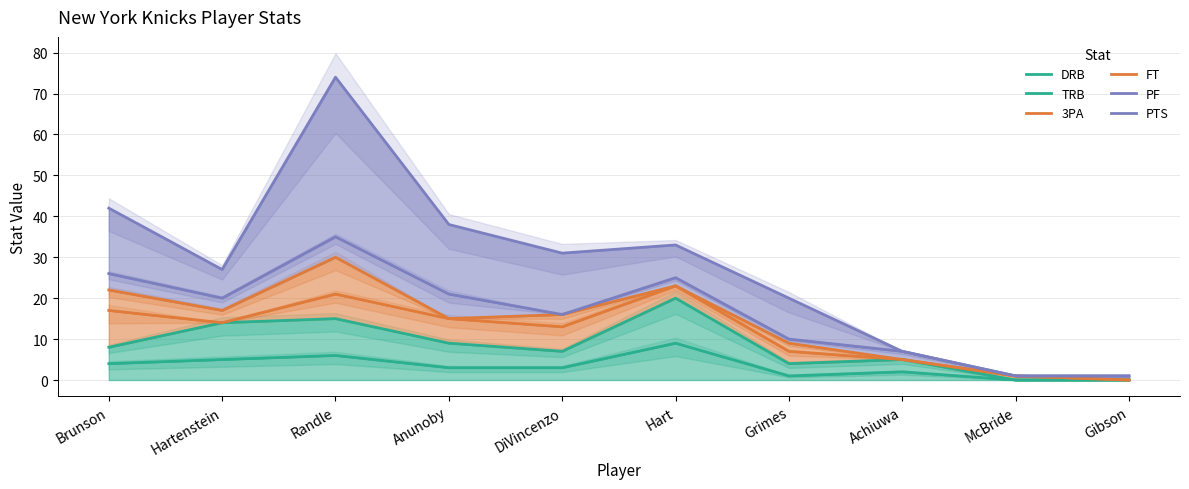

What is the difference between the second highest and minimum values in the FT series?

23